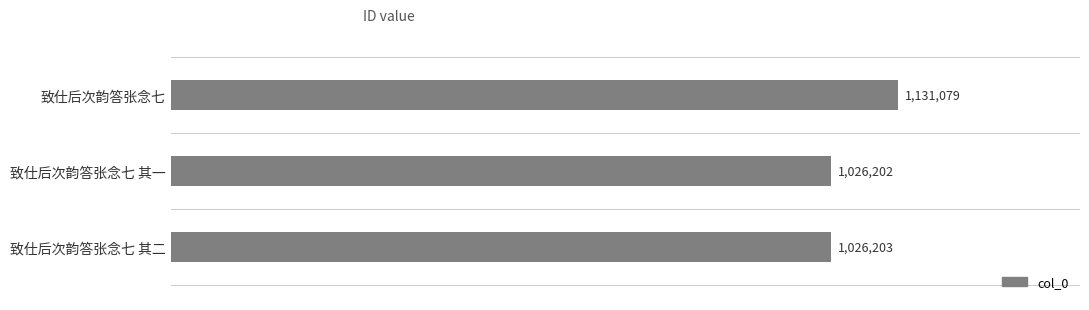

Is it true that the value at 致仕后次韵答张念七 is 1131079?

True